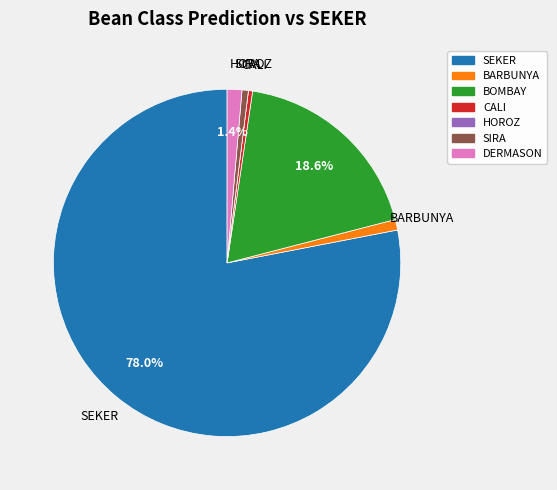

To the nearest percent, what percentage of the pie is BOMBAY?

19%